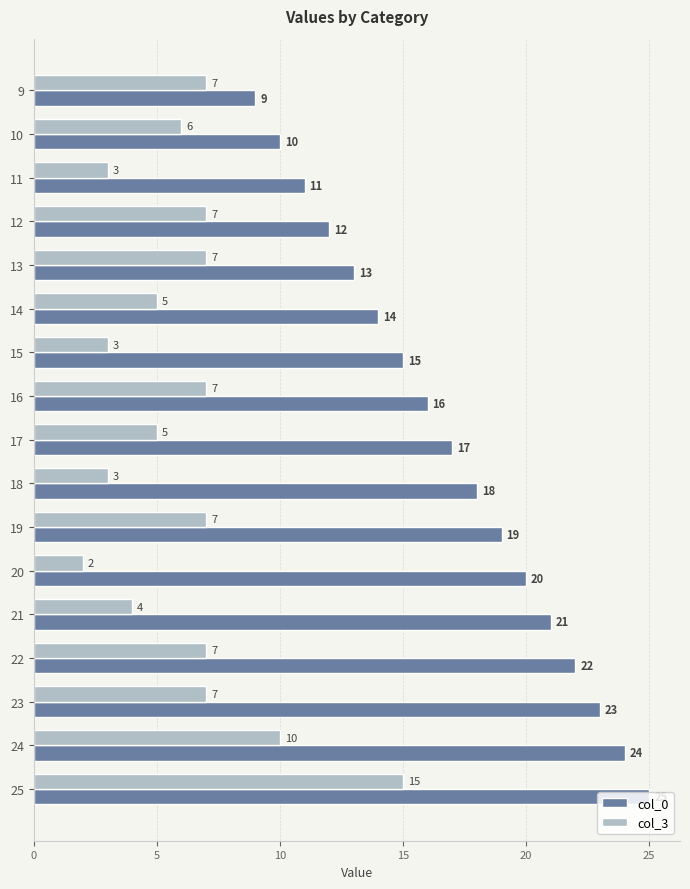

The value of col_0 at 24 is 24. True or false?

True